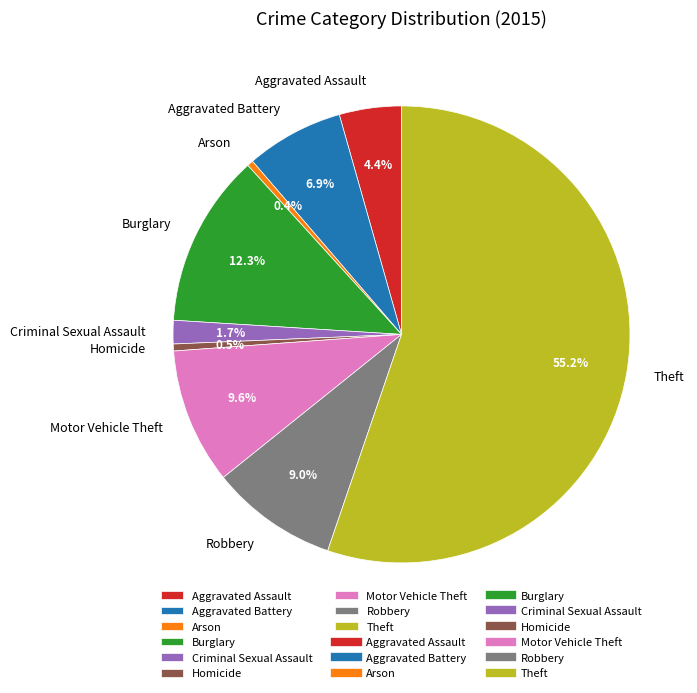

Count the number of slices in the pie.

9